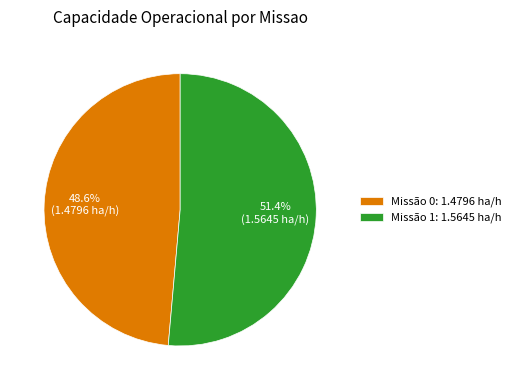

What is the largest slice in the pie chart?

Missão 1: 1.5645 ha/h